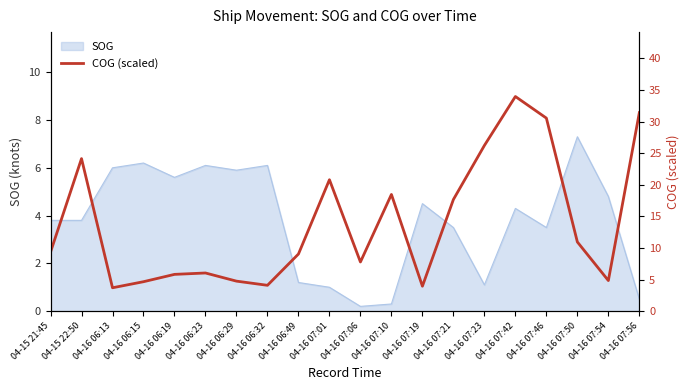

True or false: SOG has a value of 3.5 at 04-16 07:21.

True